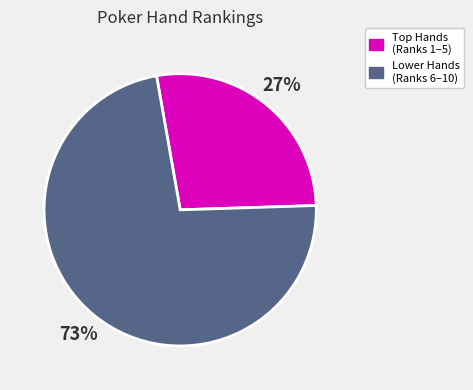

Is there any slice that represents more than half of the pie?

Yes